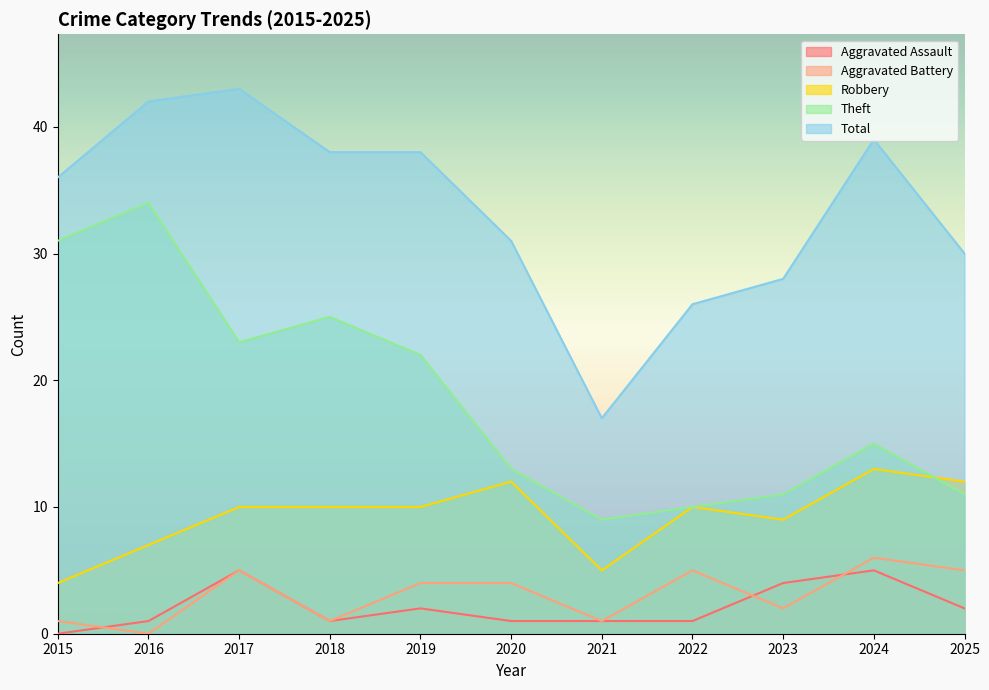

Which series changed the most between 2015 and 2025?

Theft